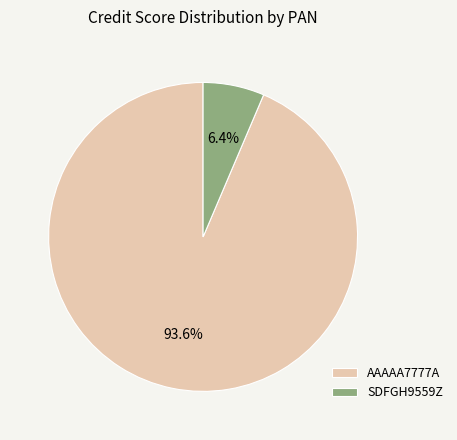

Rank the categories by value from lowest to highest.

SDFGH9559Z, AAAAA7777A